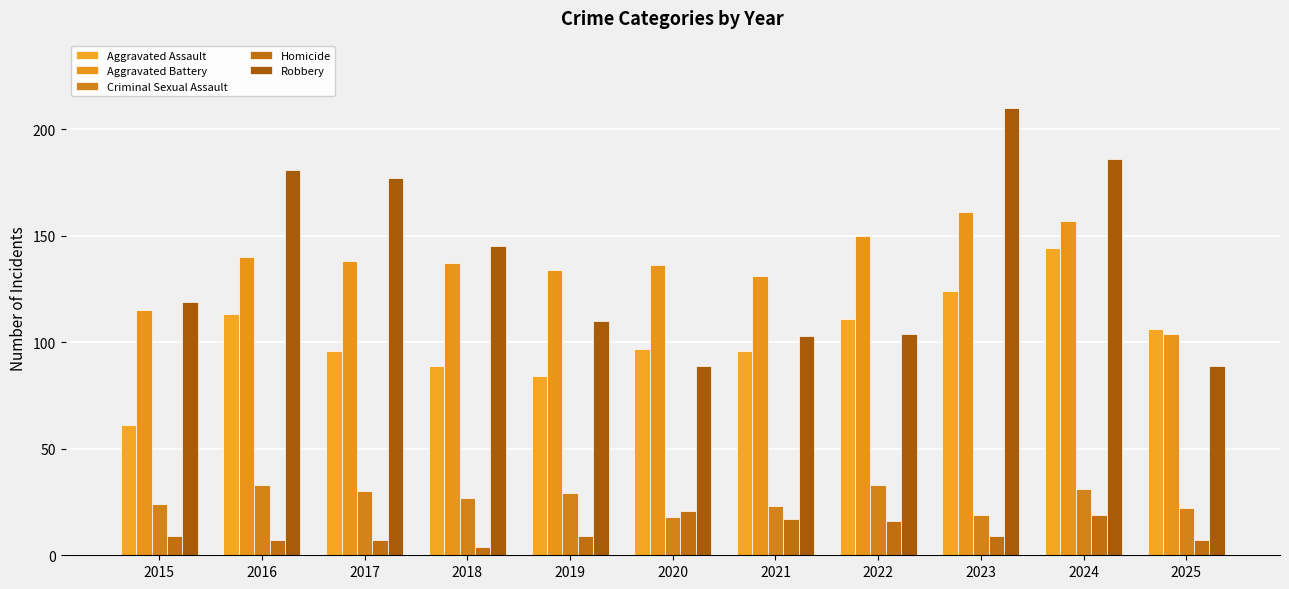

Count the number of data series in this chart.

5